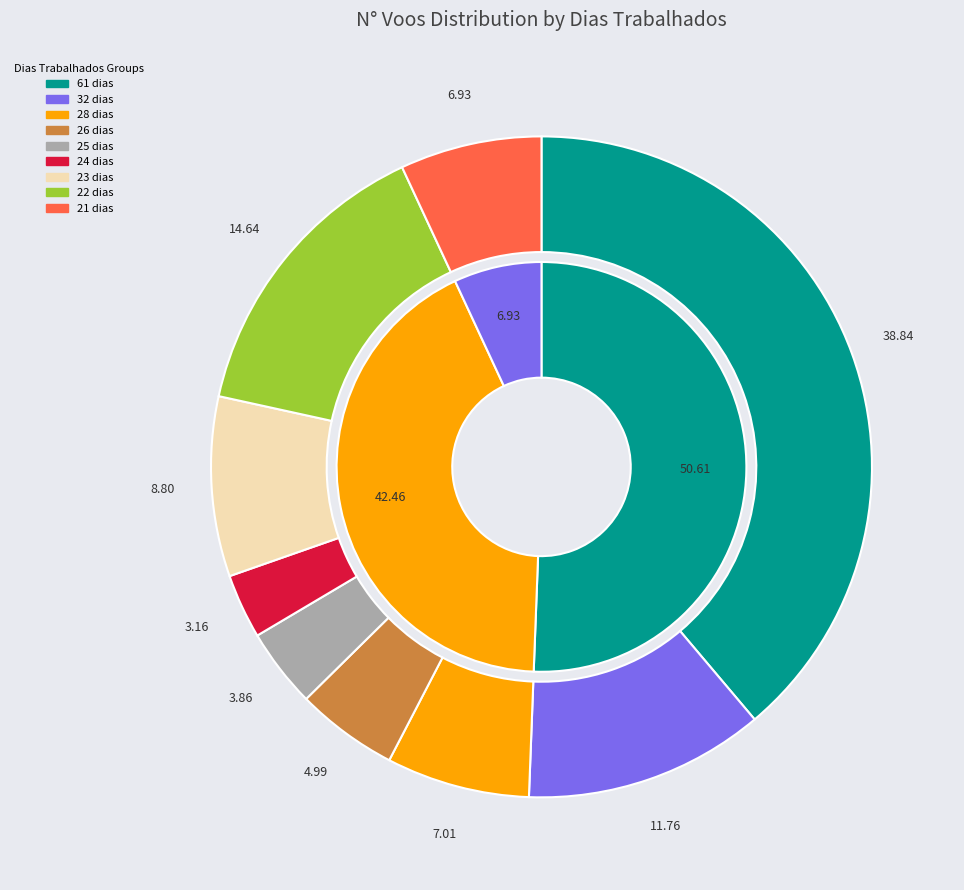

Does 23 represent more than half of the total?

No